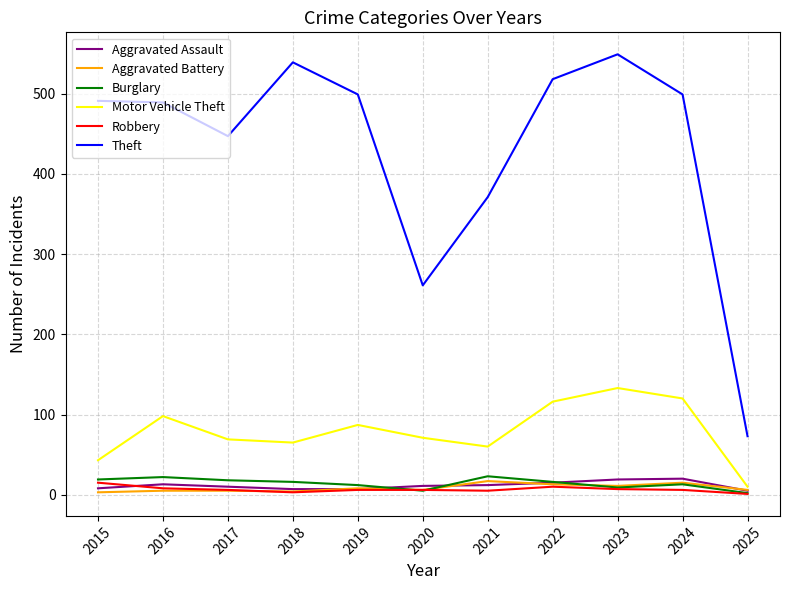

What value does the Motor Vehicle Theft series have at 2022?

116